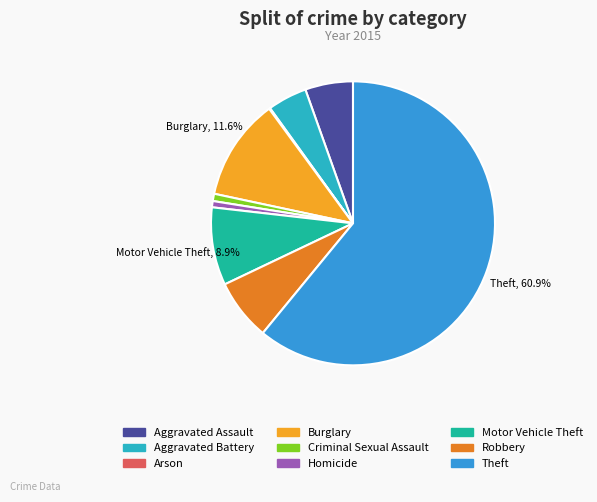

To the nearest percent, what portion does Criminal Sexual Assault represent?

1%